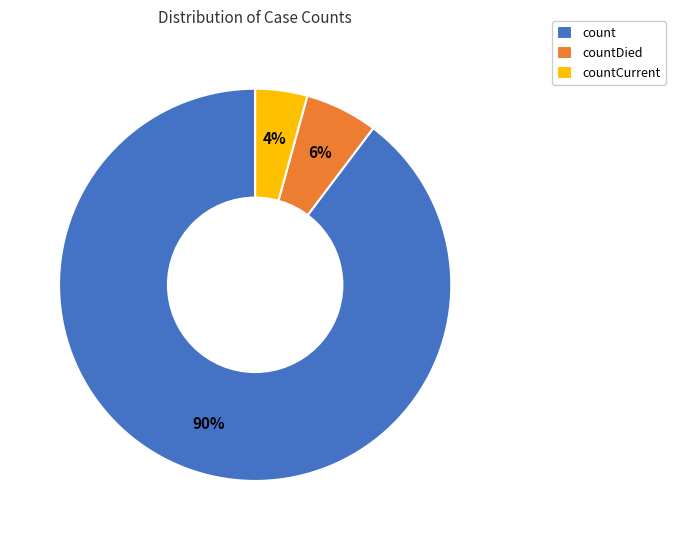

What percentage is the count slice, to the nearest percent?

90%